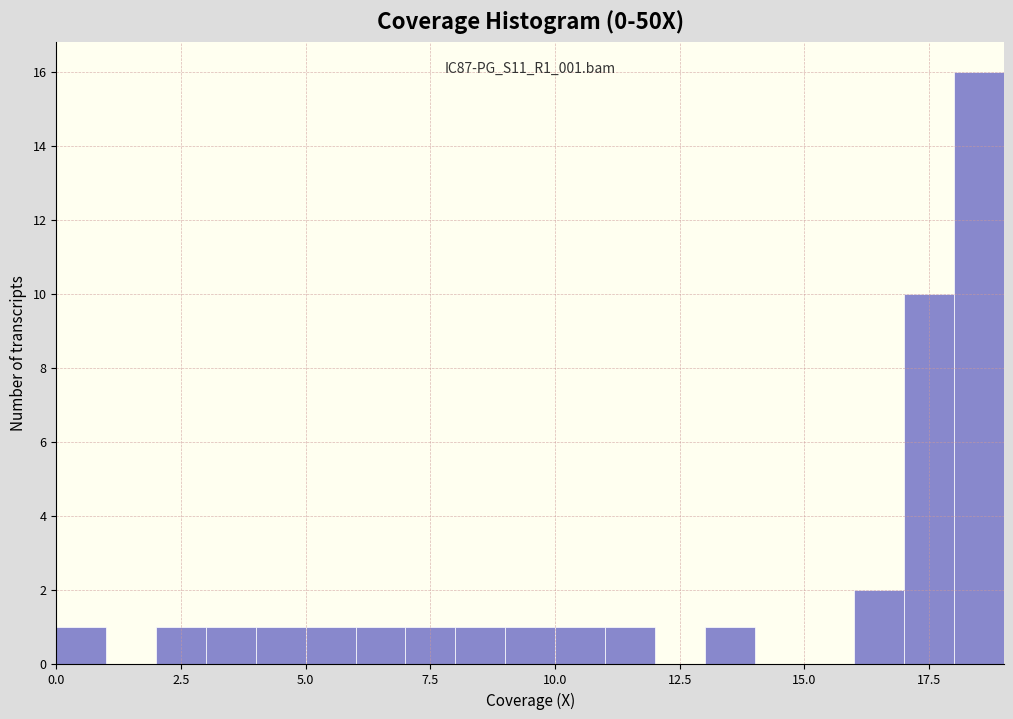

Read against the x-axis, roughly where is the centre of the tallest bar?

18.5